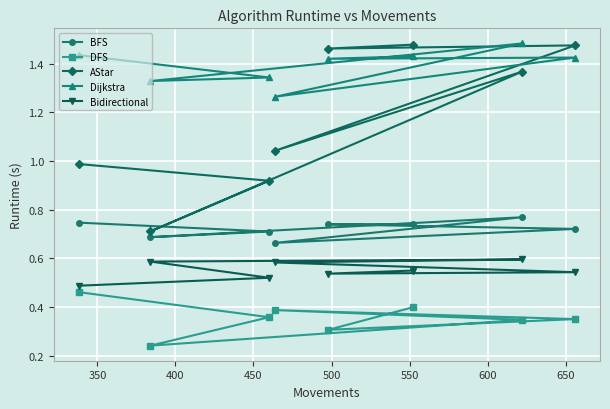

Which series has the largest range (max minus min)?

AStar